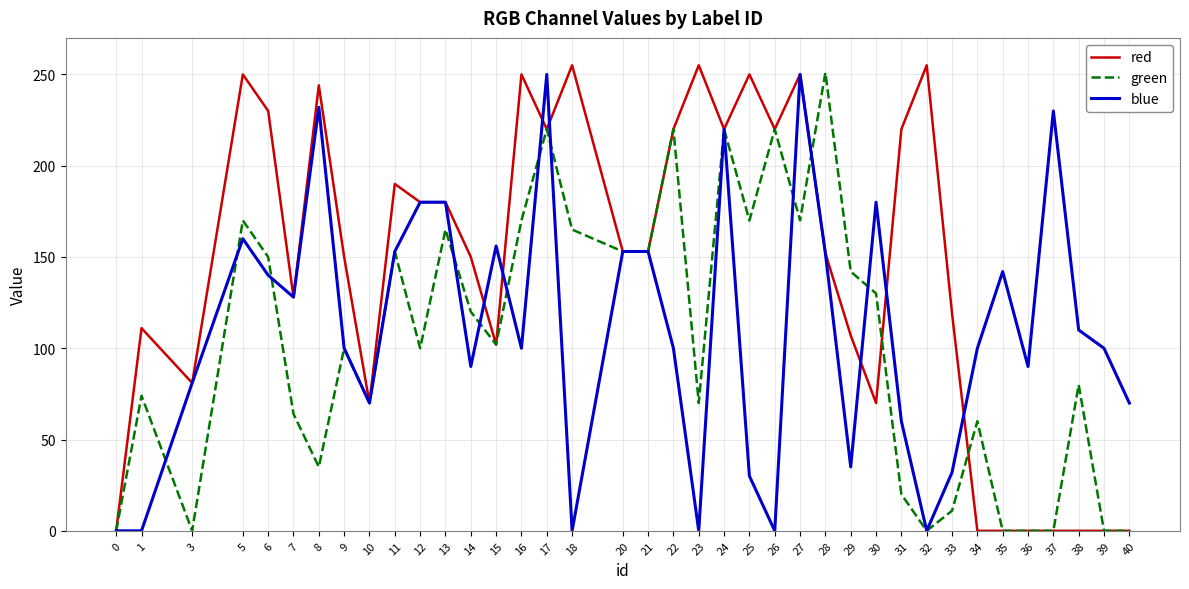

What is the total value across all series at 3?

162